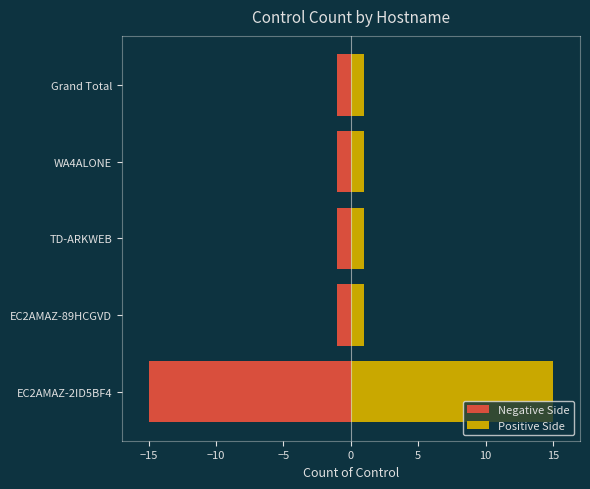

List the series in order of their peak value, highest first.

Positive Side, Negative Side